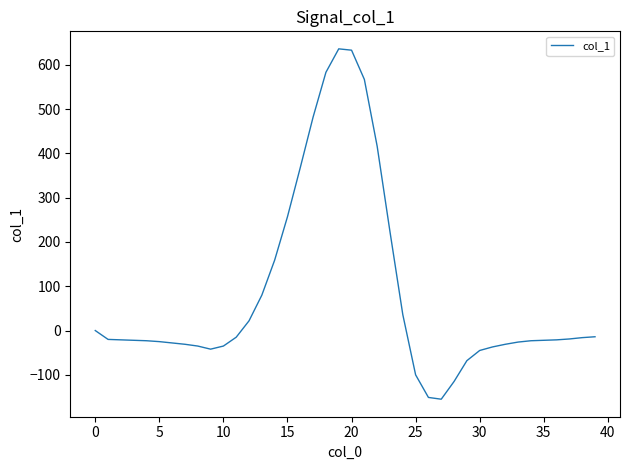

What is the difference between the maximum and minimum values?

791